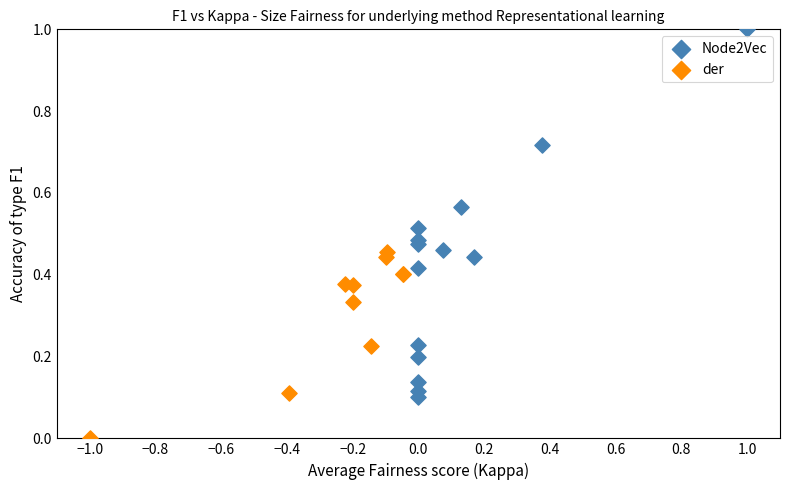

Which series has the largest Y range (max minus min)?

Node2Vec